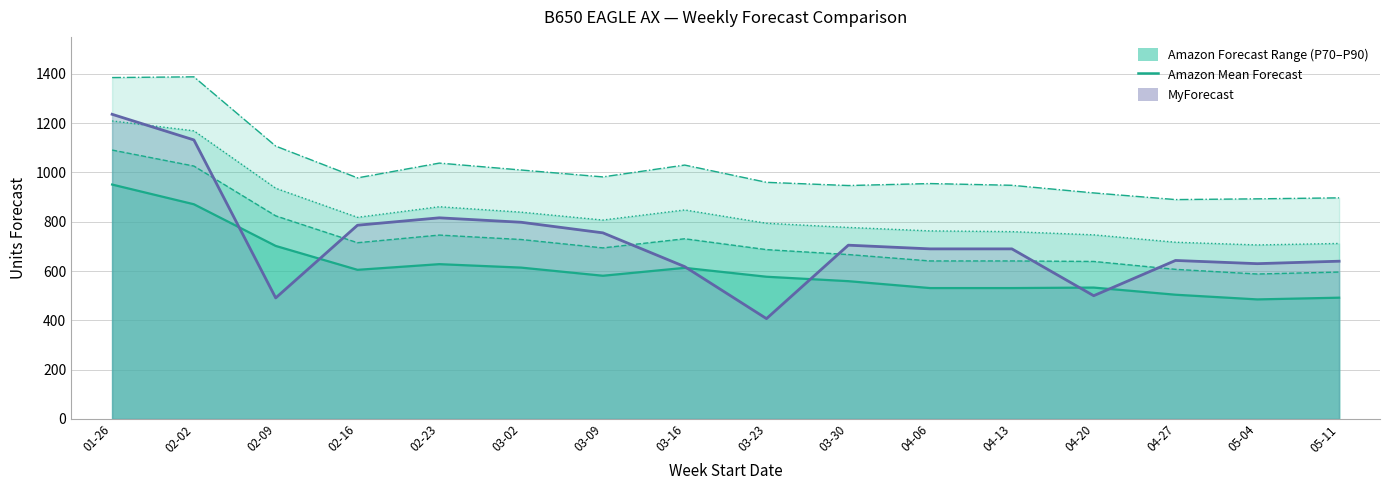

At which category is the sum across all series the highest?

01-26